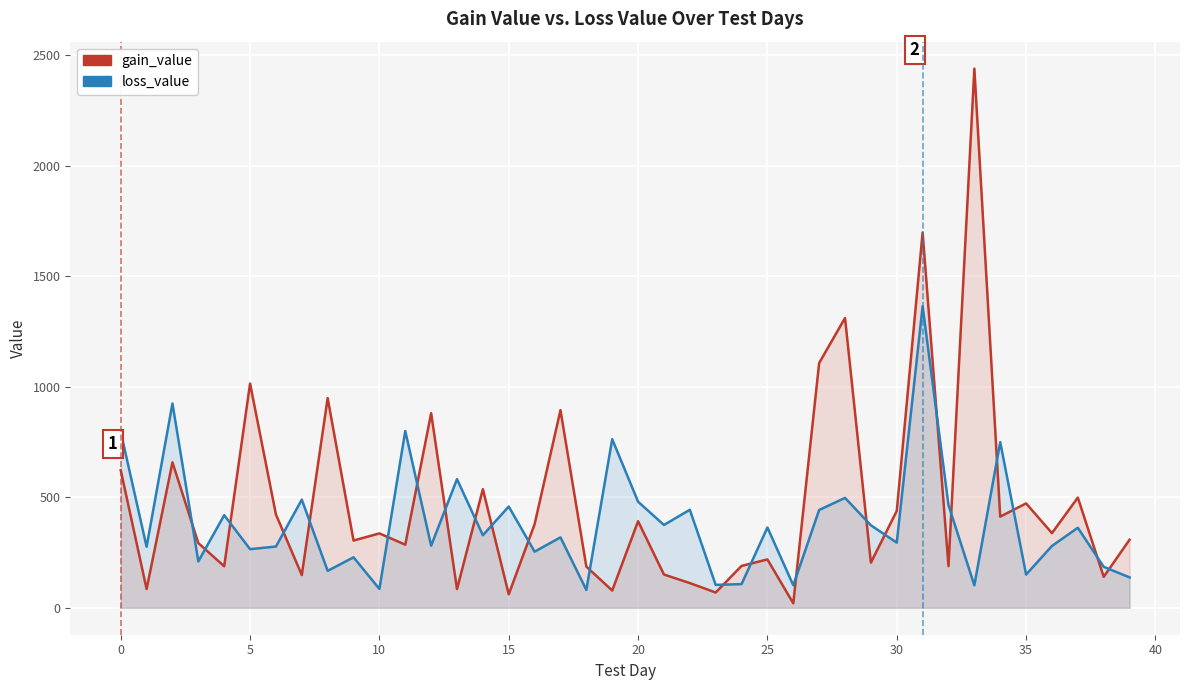

In gain_value, how many points are lower than both neighbors (excluding endpoints)?

15